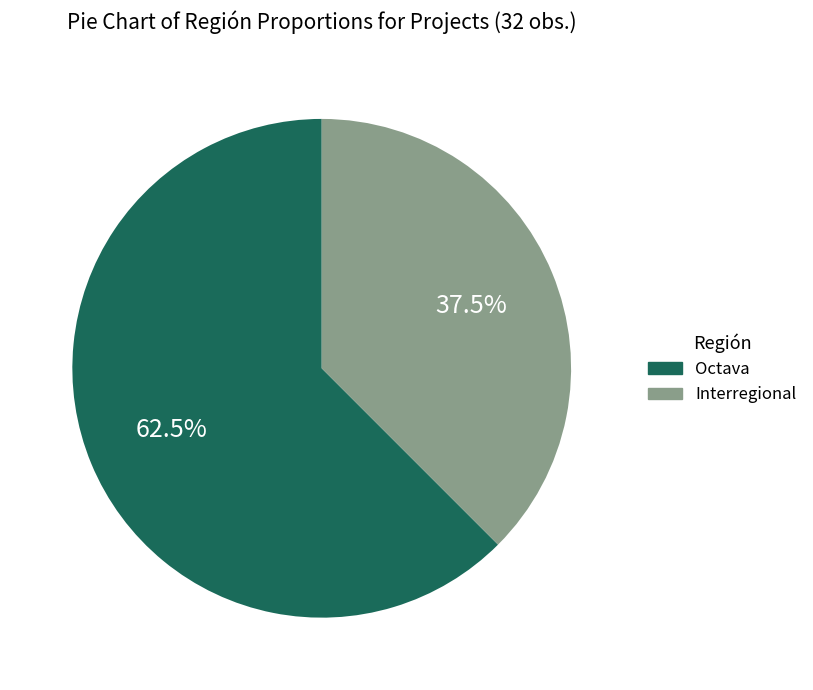

How many segments does this pie chart have?

2